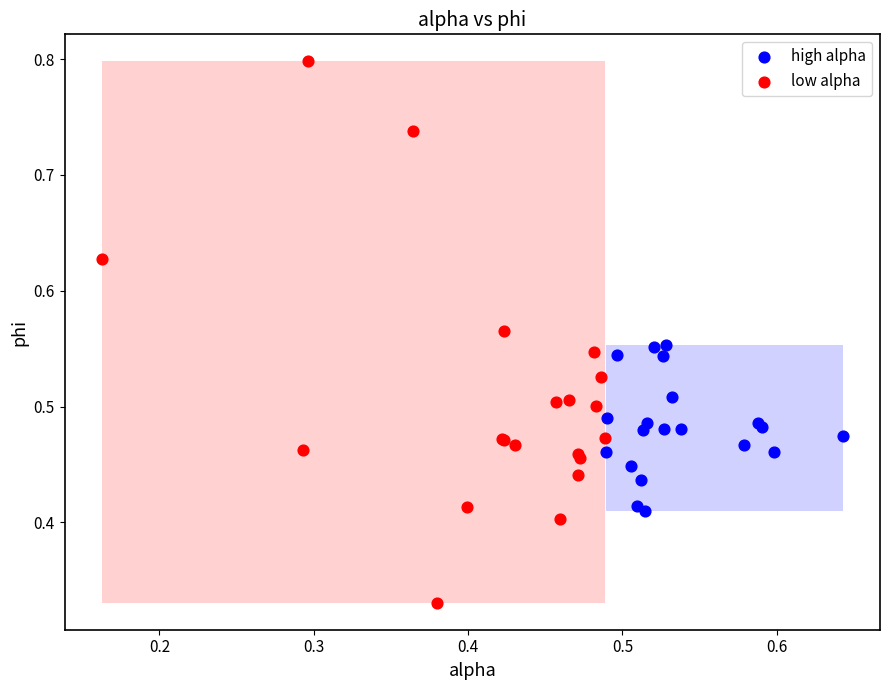

Which series reaches the maximum Y coordinate?

low alpha